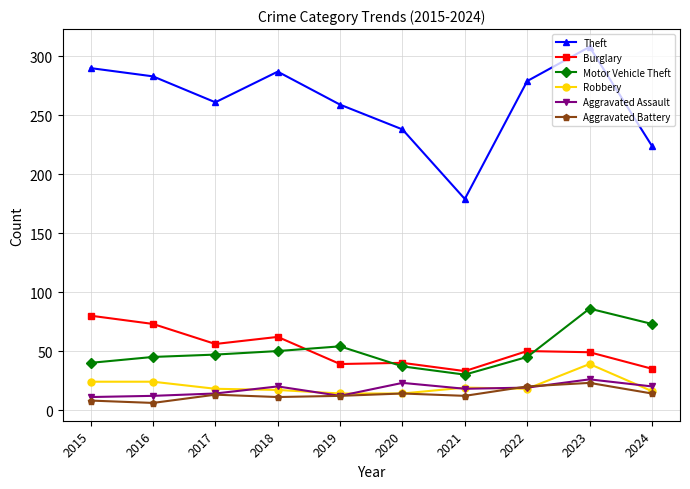

True or false: Robbery has a value of 39 at 2023.

True